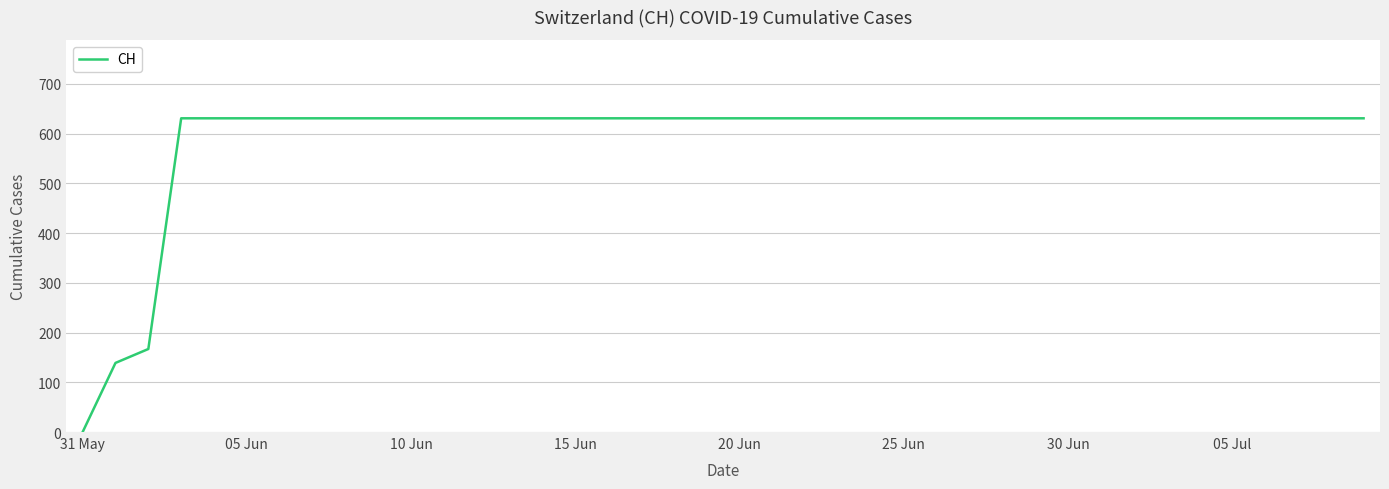

What is the maximum value shown in the chart?

631